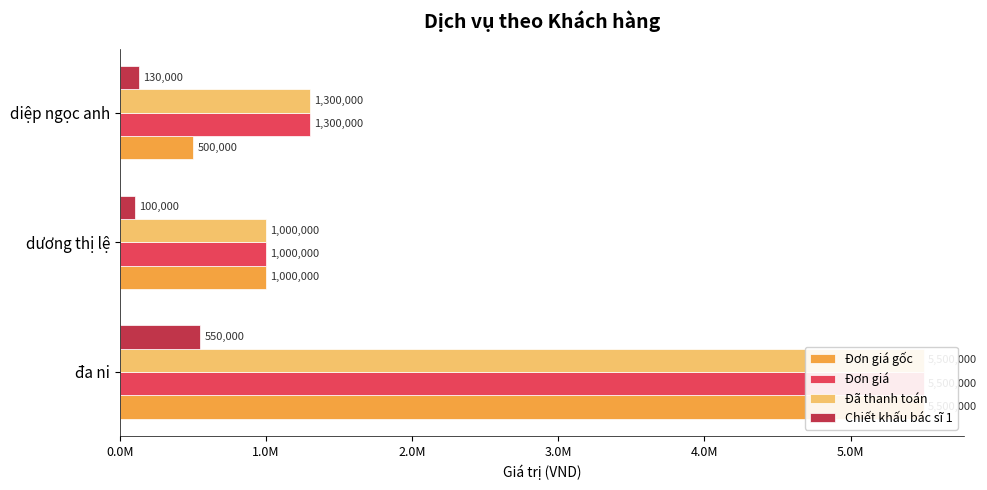

Rank the series by their maximum value, from lowest to highest.

Chiết khấu bác sĩ 1, Đơn giá gốc, Đơn giá, Đã thanh toán